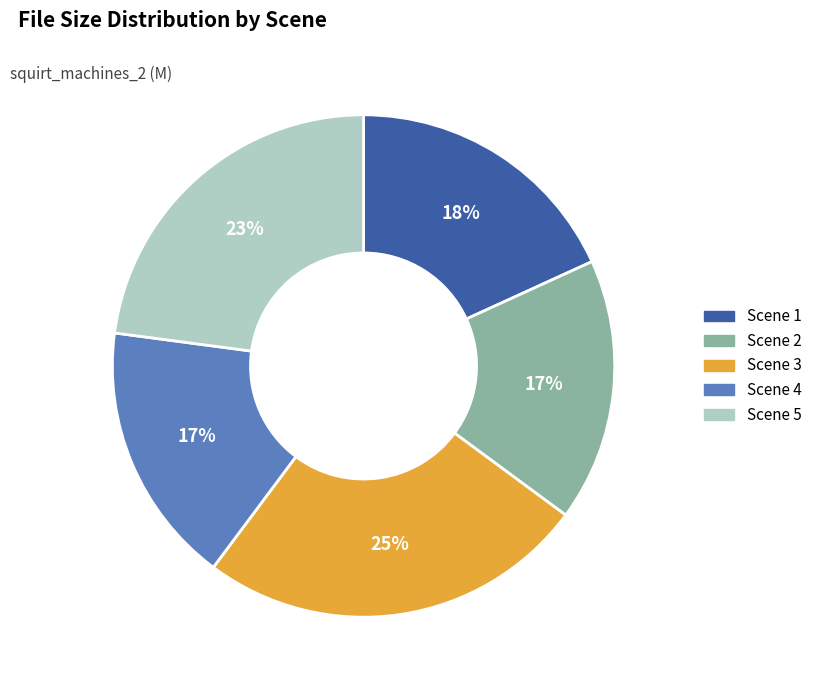

What is the largest slice in the pie chart?

Scene 3